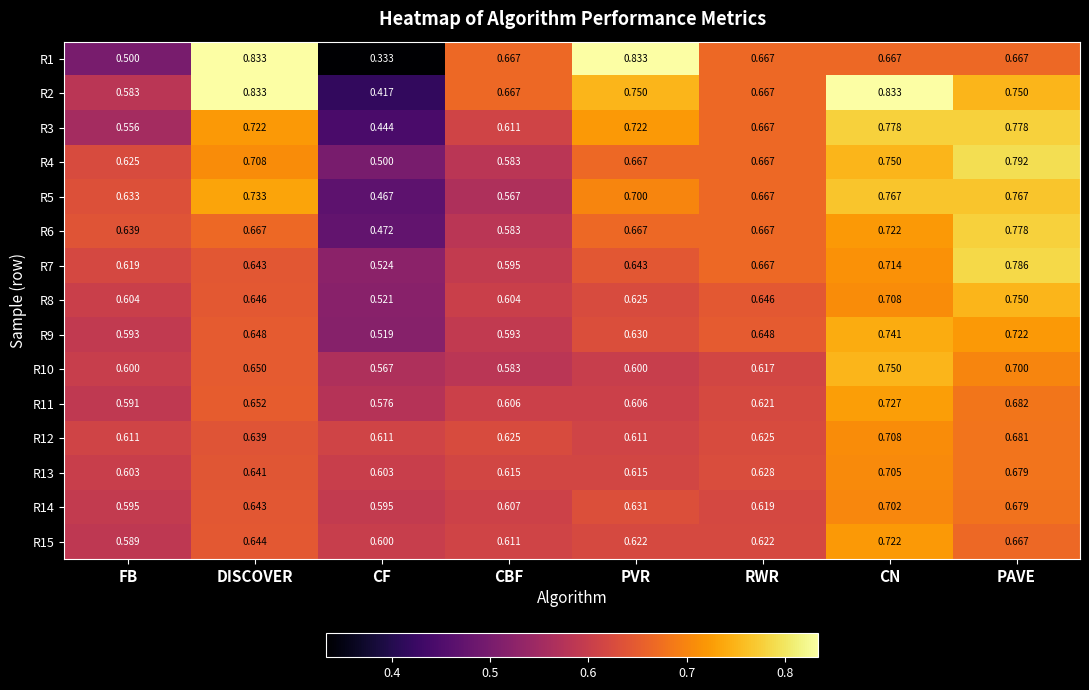

At which category is the sum across all series the highest?

CN